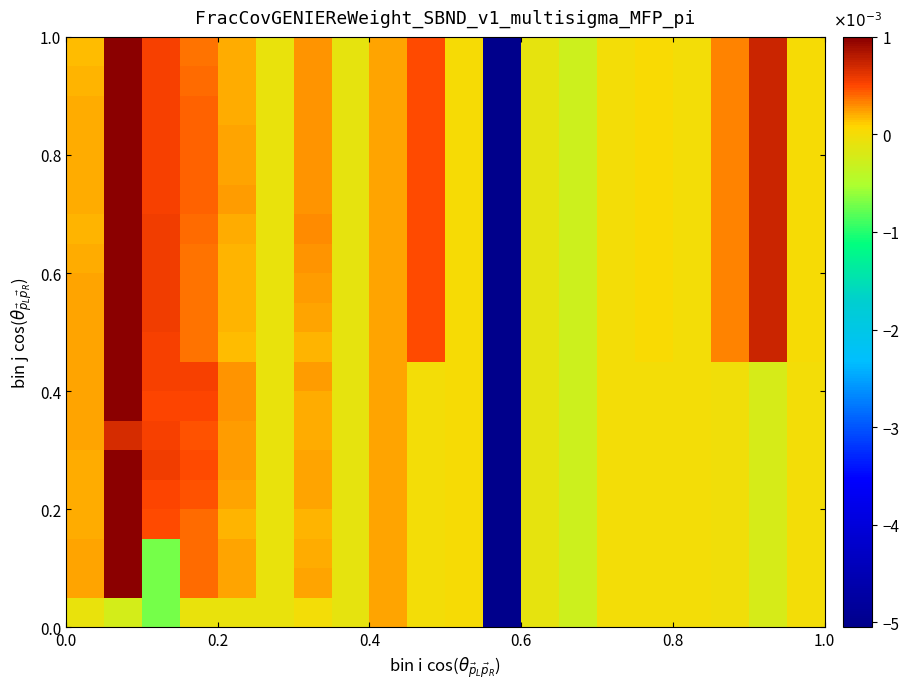

Count the number of data series in this chart.

20